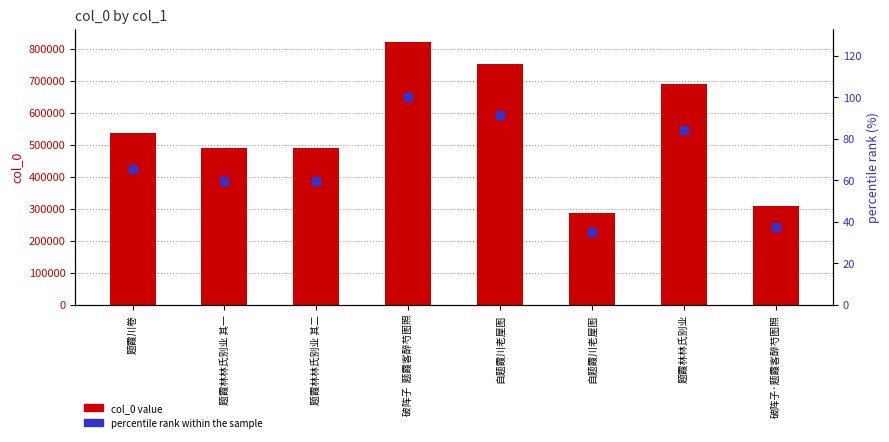

Is the value of col_0 at 题霞林林氏别业 其二 greater than the value of percentile rank within the sample at 题霞川卷?

Yes